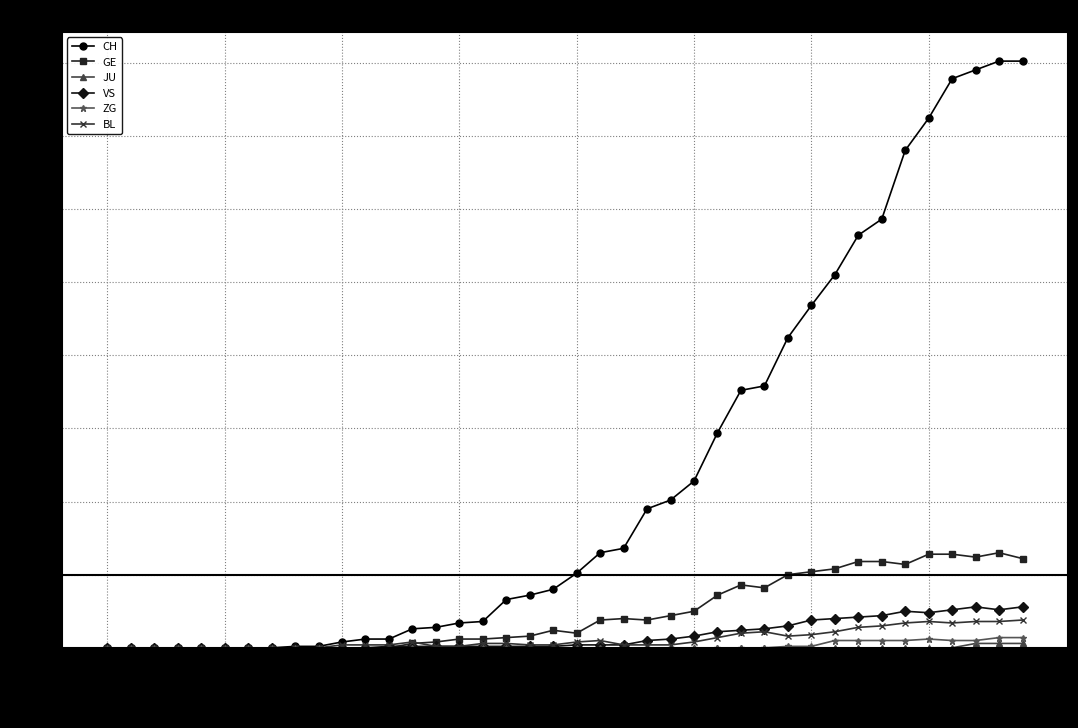

What is the highest value of the BL series?

19